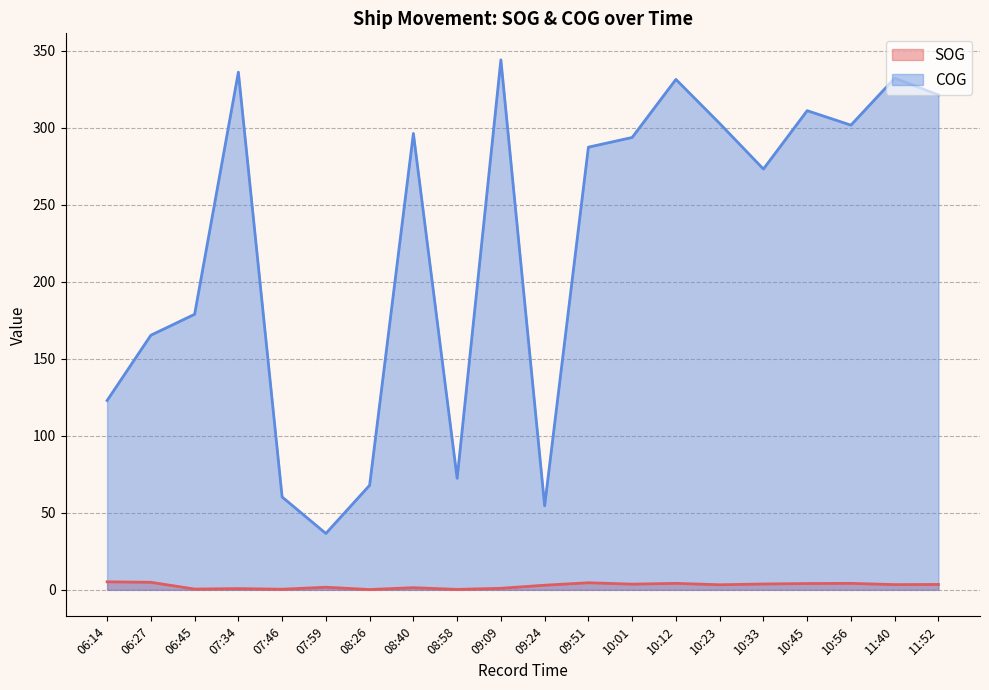

What is the difference between the highest and lowest values at 08:26?

67.7